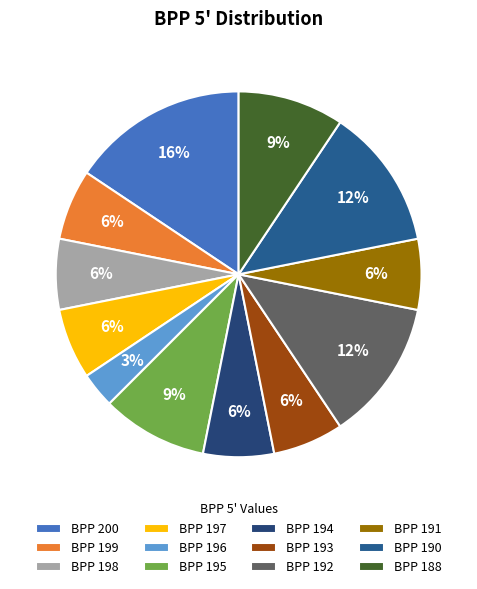

Does any single category account for the majority?

No